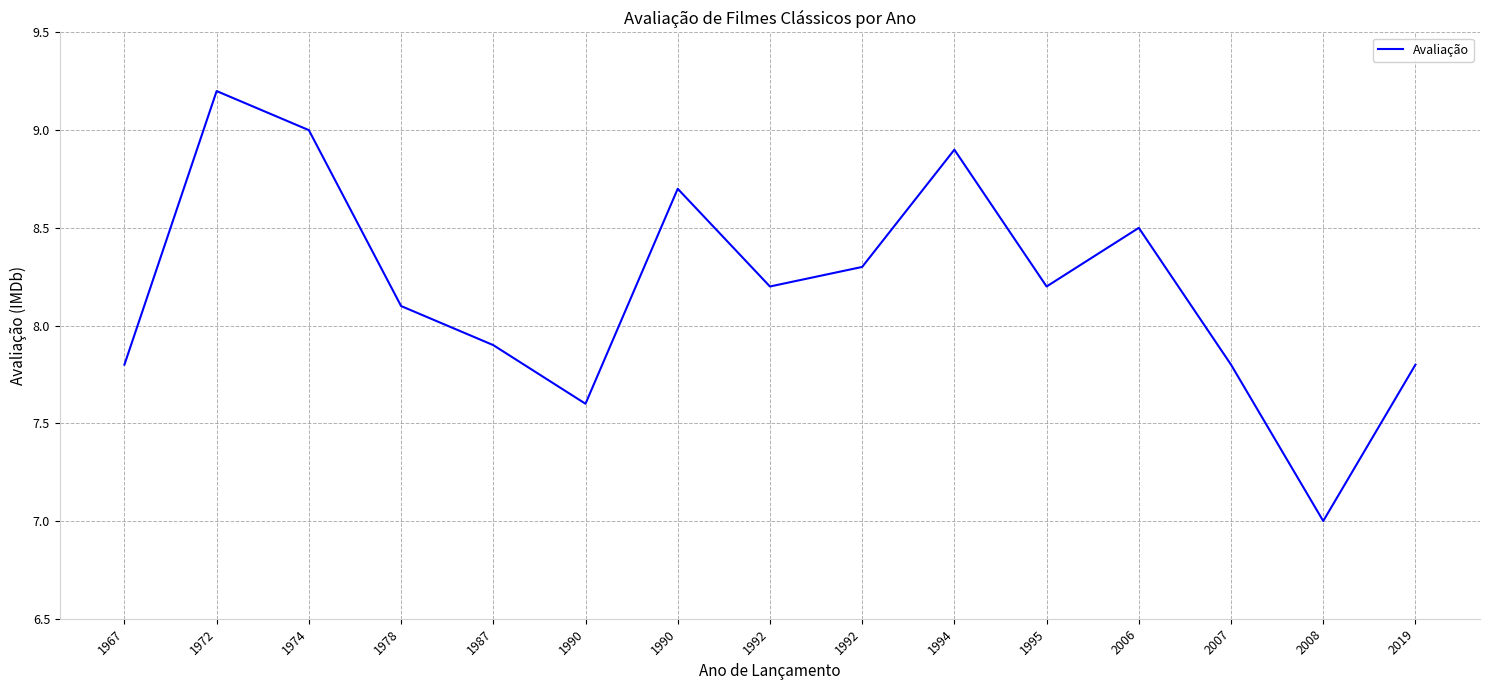

Is this an area chart (filled region under the line)?

No